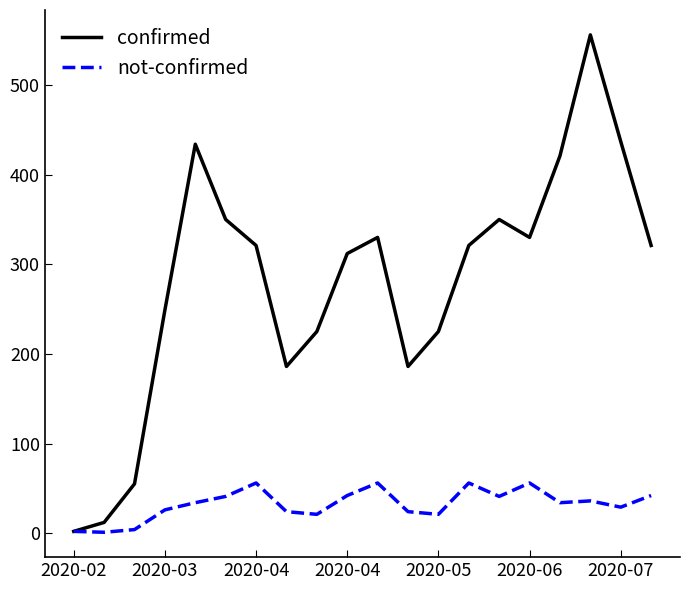

Which series has the largest range (max minus min)?

confirmed